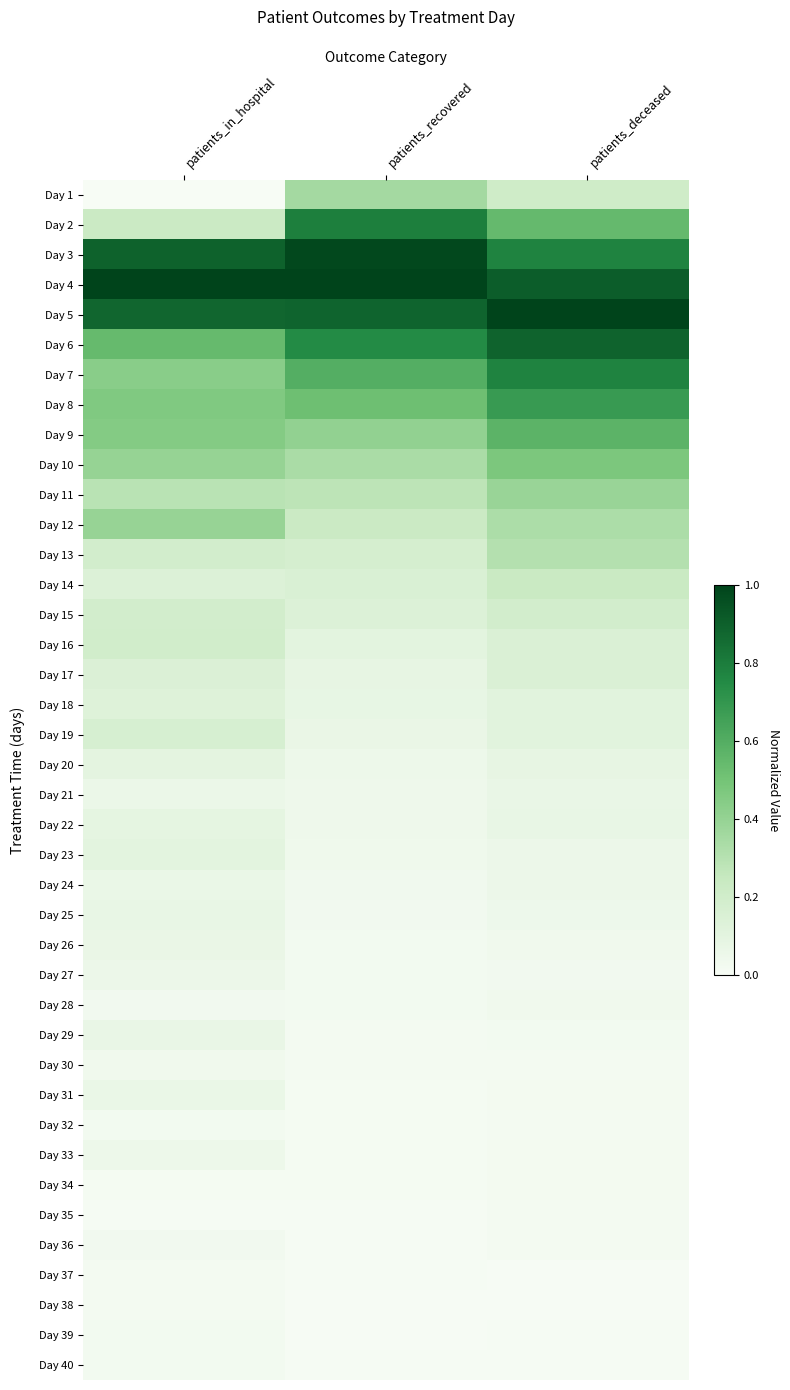

Reading left to right, list all the values displayed in this chart.

Day 1: patients_in_hospital=0.0	patients_recovered=0.4	patients_deceased=0.2
Day 2: patients_in_hospital=0.2	patients_recovered=0.8	patients_deceased=0.5
Day 3: patients_in_hospital=0.9	patients_recovered=1.0	patients_deceased=0.8
Day 4: patients_in_hospital=1.0	patients_recovered=1.0	patients_deceased=0.9
Day 5: patients_in_hospital=0.9	patients_recovered=0.9	patients_deceased=1.0
Day 6: patients_in_hospital=0.5	patients_recovered=0.7	patients_deceased=0.9
Day 7: patients_in_hospital=0.4	patients_recovered=0.6	patients_deceased=0.8
Day 8: patients_in_hospital=0.5	patients_recovered=0.5	patients_deceased=0.7
Day 9: patients_in_hospital=0.5	patients_recovered=0.4	patients_deceased=0.6
Day 10: patients_in_hospital=0.4	patients_recovered=0.3	patients_deceased=0.5
Day 11: patients_in_hospital=0.3	patients_recovered=0.3	patients_deceased=0.4
Day 12: patients_in_hospital=0.4	patients_recovered=0.2	patients_deceased=0.3
Day 13: patients_in_hospital=0.2	patients_recovered=0.2	patients_deceased=0.3
Day 14: patients_in_hospital=0.1	patients_recovered=0.2	patients_deceased=0.2
Day 15: patients_in_hospital=0.2	patients_recovered=0.1	patients_deceased=0.2
Day 16: patients_in_hospital=0.2	patients_recovered=0.1	patients_deceased=0.2
Day 17: patients_in_hospital=0.1	patients_recovered=0.1	patients_deceased=0.2
Day 18: patients_in_hospital=0.1	patients_recovered=0.1	patients_deceased=0.1
Day 19: patients_in_hospital=0.2	patients_recovered=0.1	patients_deceased=0.1
Day 20: patients_in_hospital=0.1	patients_recovered=0.1	patients_deceased=0.1
Day 21: patients_in_hospital=0.1	patients_recovered=0.0	patients_deceased=0.1
Day 22: patients_in_hospital=0.1	patients_recovered=0.0	patients_deceased=0.1
Day 23: patients_in_hospital=0.1	patients_recovered=0.0	patients_deceased=0.1
Day 24: patients_in_hospital=0.1	patients_recovered=0.0	patients_deceased=0.1
Day 25: patients_in_hospital=0.1	patients_recovered=0.0	patients_deceased=0.1
Day 26: patients_in_hospital=0.1	patients_recovered=0.0	patients_deceased=0.0
Day 27: patients_in_hospital=0.1	patients_recovered=0.0	patients_deceased=0.0
Day 28: patients_in_hospital=0.0	patients_recovered=0.0	patients_deceased=0.0
Day 29: patients_in_hospital=0.1	patients_recovered=0.0	patients_deceased=0.0
Day 30: patients_in_hospital=0.0	patients_recovered=0.0	patients_deceased=0.0
Day 31: patients_in_hospital=0.1	patients_recovered=0.0	patients_deceased=0.0
Day 32: patients_in_hospital=0.0	patients_recovered=0.0	patients_deceased=0.0
Day 33: patients_in_hospital=0.1	patients_recovered=0.0	patients_deceased=0.0
Day 34: patients_in_hospital=0.0	patients_recovered=0.0	patients_deceased=0.0
Day 35: patients_in_hospital=0.0	patients_recovered=0.0	patients_deceased=0.0
Day 36: patients_in_hospital=0.0	patients_recovered=0.0	patients_deceased=0.0
Day 37: patients_in_hospital=0.0	patients_recovered=0.0	patients_deceased=0.0
Day 38: patients_in_hospital=0.0	patients_recovered=0.0	patients_deceased=0.0
Day 39: patients_in_hospital=0.0	patients_recovered=0.0	patients_deceased=0.0
Day 40: patients_in_hospital=0.0	patients_recovered=0.0	patients_deceased=0.0